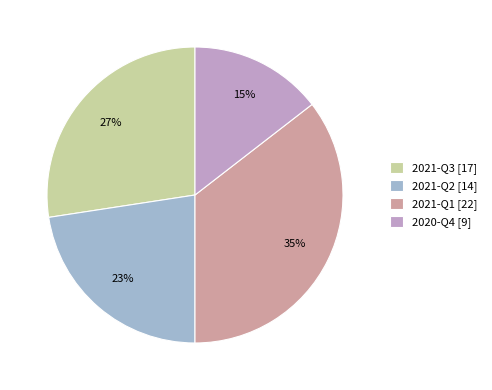

Approximately how many times larger is the value at 2021-Q1 compared to 2021-Q3?

1.3